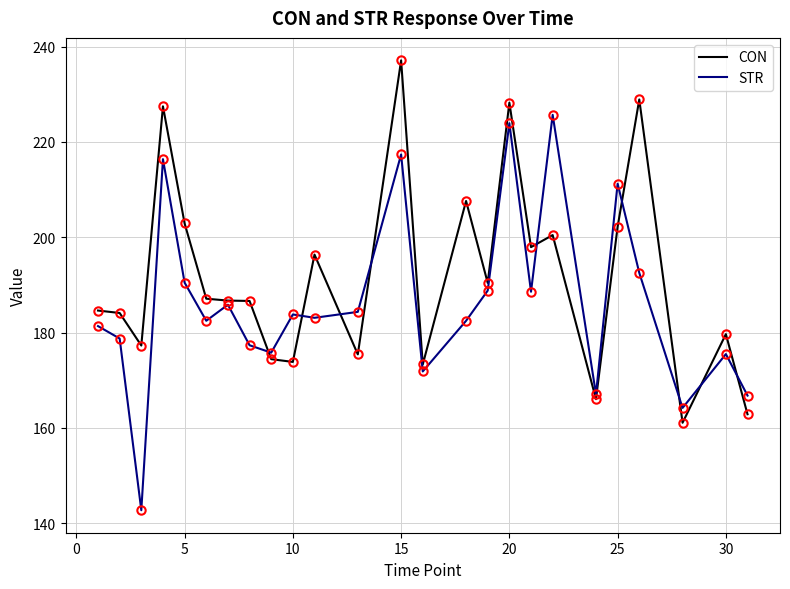

Rank the series by their maximum value, from lowest to highest.

STR, CON